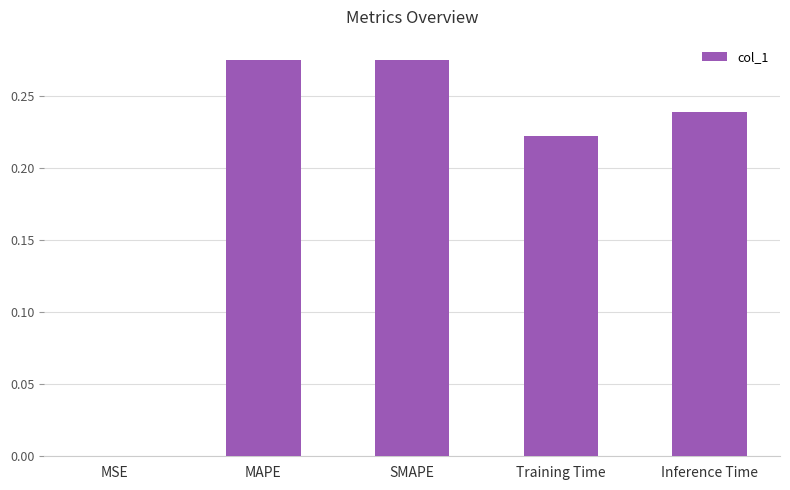

Between Training Time and Inference Time, which is larger?

Inference Time